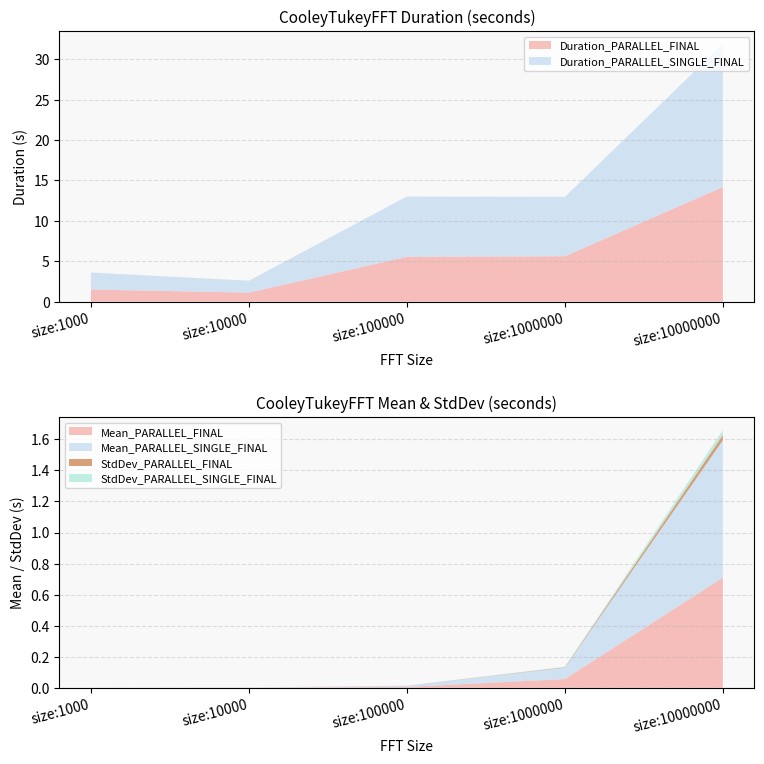

Reading right to left, extract all data points from this chart.

Duration_PARALLEL_FINAL: size:10000000=14.2	size:1000000=5.6	size:100000=5.6	size:10000=1.1	size:1000=1.5
Duration_PARALLEL_SINGLE_FINAL: size:10000000=17.7	size:1000000=7.4	size:100000=7.5	size:10000=1.5	size:1000=2.1
Mean_PARALLEL_FINAL: size:10000000=0.7	size:1000000=0.1	size:100000=0.0	size:10000=0.0	size:1000=0.0
Mean_PARALLEL_SINGLE_FINAL: size:10000000=0.9	size:1000000=0.1	size:100000=0.0	size:10000=0.0	size:1000=0.0
StdDev_PARALLEL_FINAL: size:10000000=0.0	size:1000000=0.0	size:100000=0.0	size:10000=0.0	size:1000=0.0
StdDev_PARALLEL_SINGLE_FINAL: size:10000000=0.0	size:1000000=0.0	size:100000=0.0	size:10000=0.0	size:1000=0.0